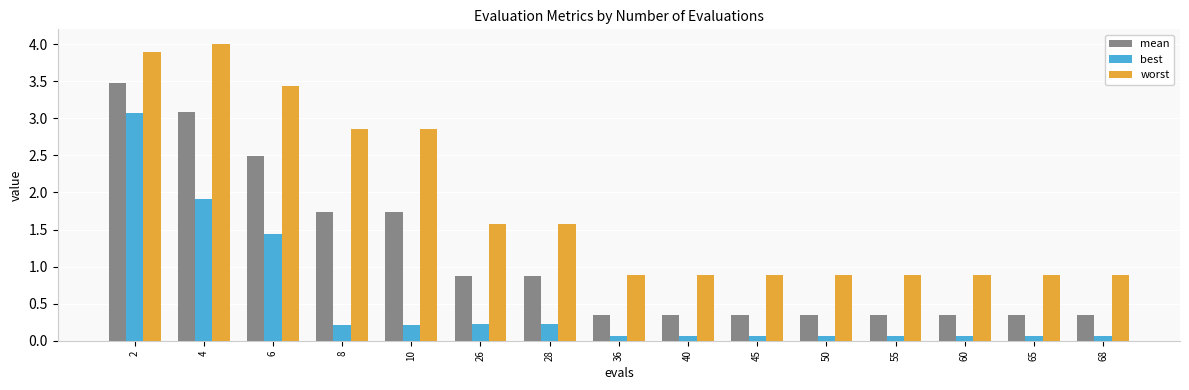

List the series in order of their peak value, highest first.

worst, mean, best